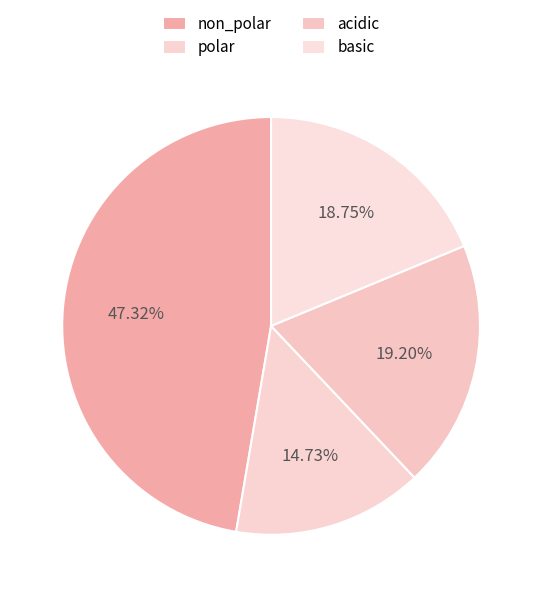

What percentage is the non_polar slice, to the nearest percent?

47%